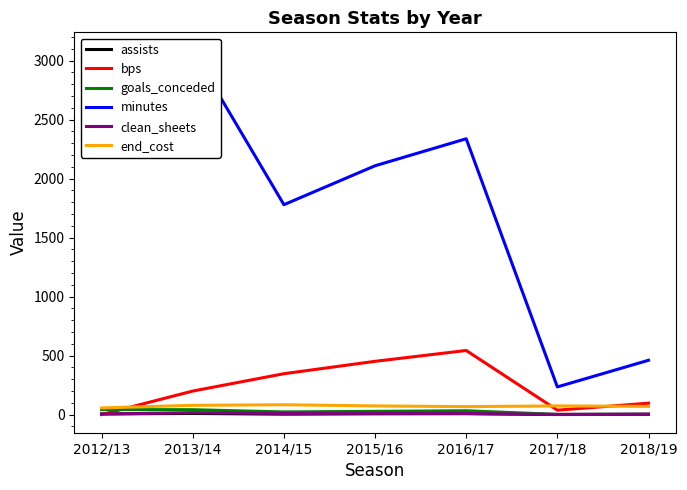

At 2013/14, list the series in order from smallest to largest.

assists, clean_sheets, goals_conceded, end_cost, bps, minutes